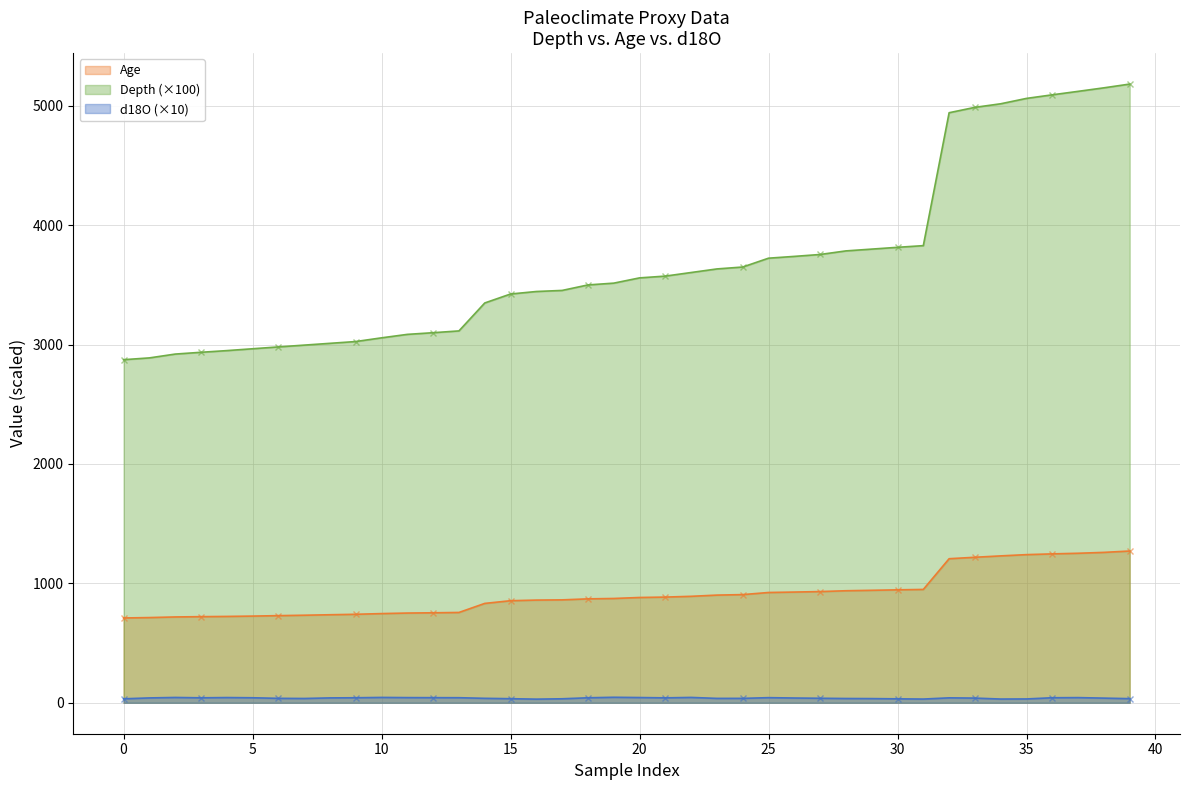

What is the minimum value shown in the chart?

30.5